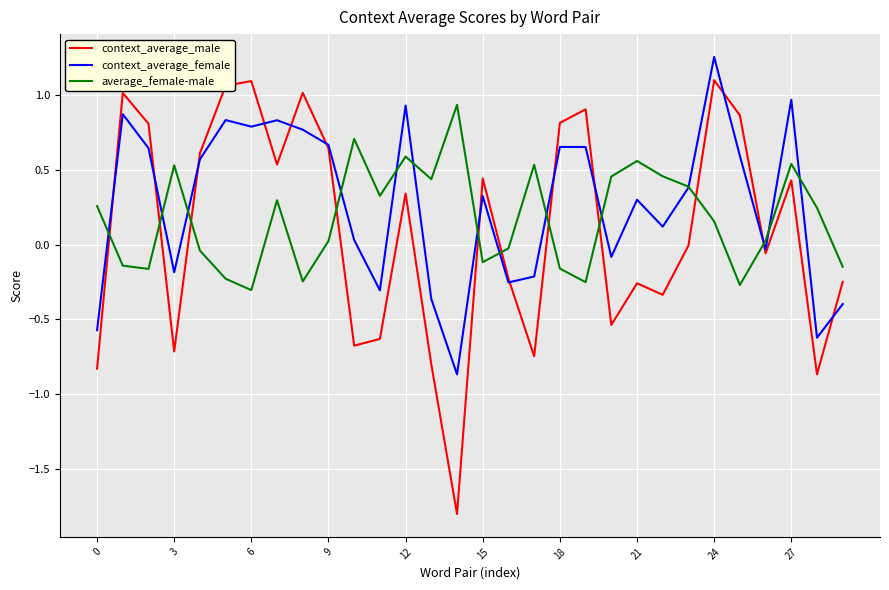

Which series ends up on top after the final intersection of context_average_female and context_average_male?

context_average_male